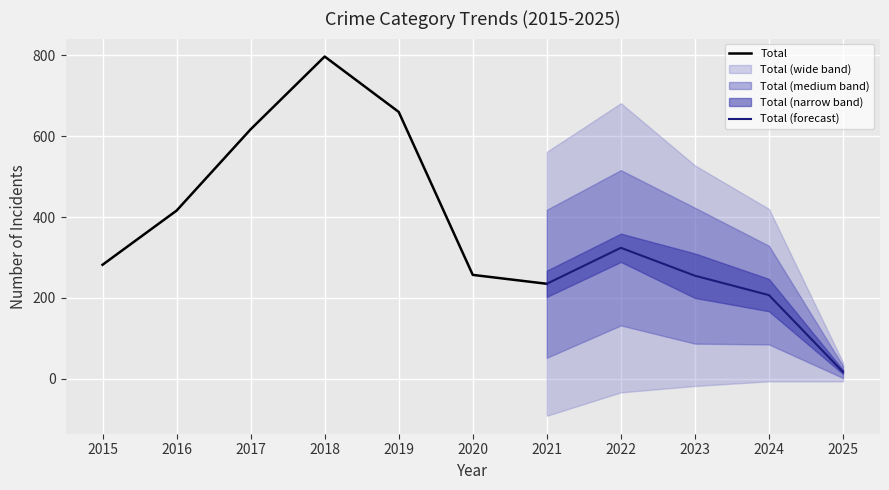

Rank the categories by Total value from lowest to highest.

2021, 2020, 2015, 2016, 2017, 2019, 2018